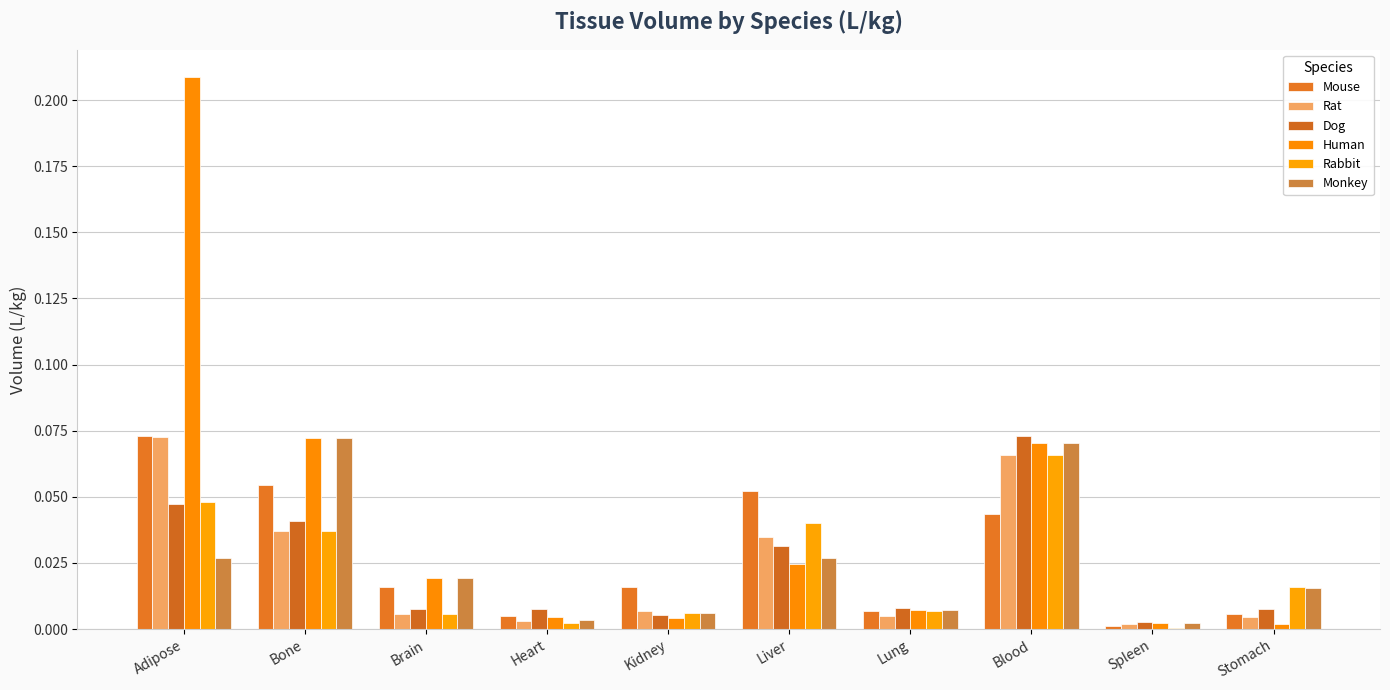

Which has a higher value, Blood or Lung?

Blood